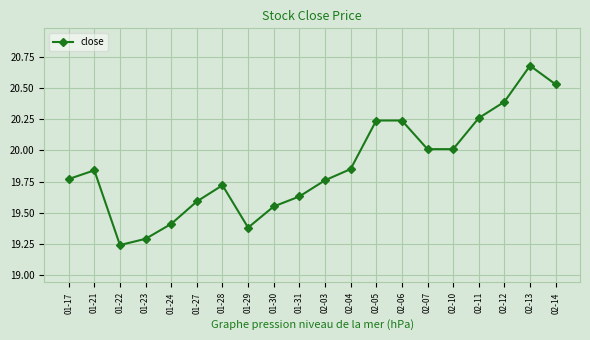

At which category does the data reach its first local peak?

01-21